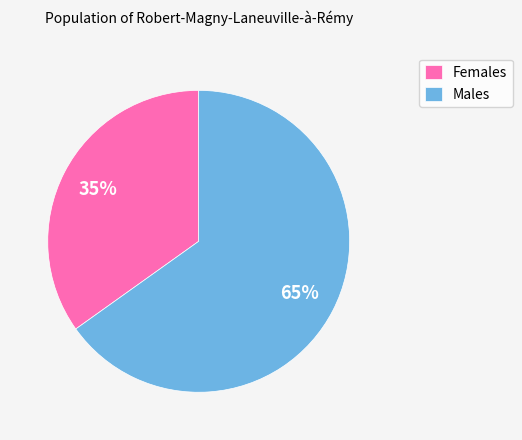

Which category accounts for the majority?

Males